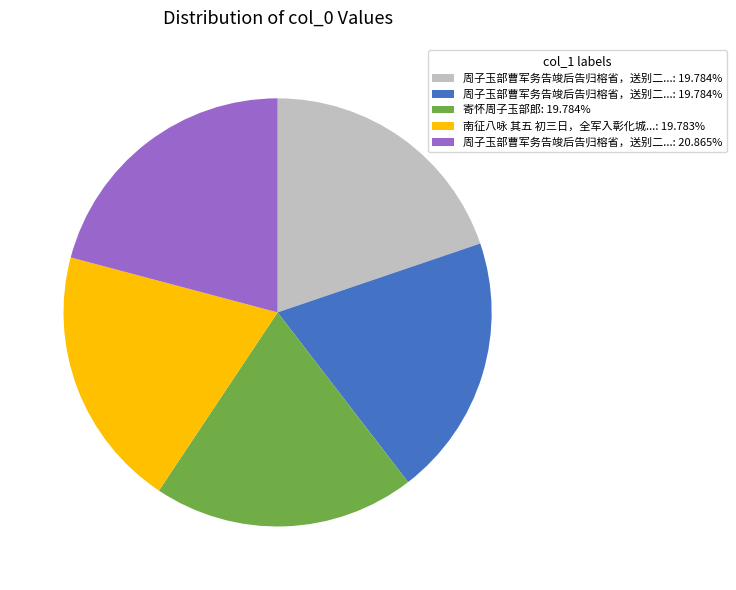

How many slices are in this pie chart?

5